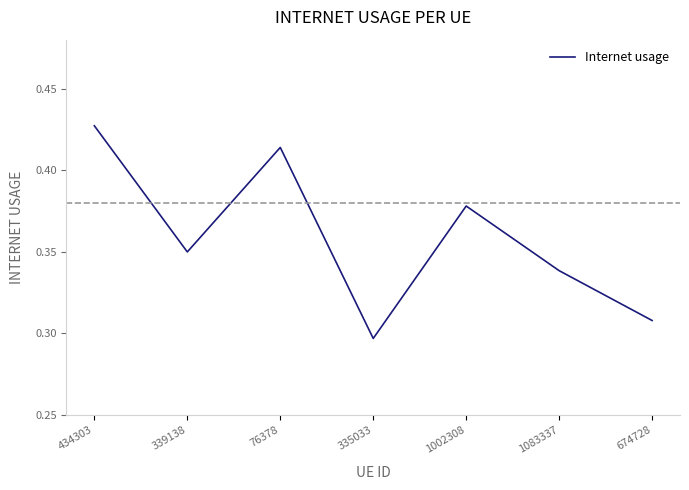

What is the difference between the maximum and minimum values?

0.1